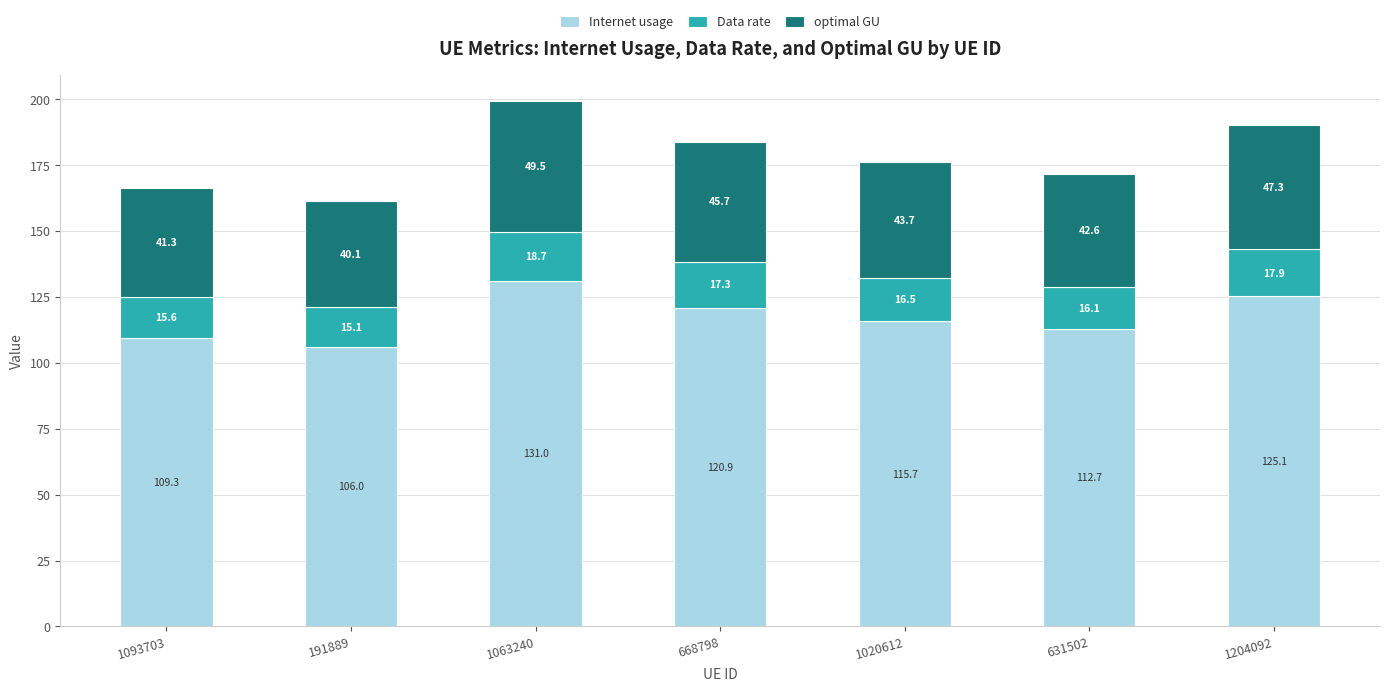

The Internet usage series shows 173.8 at 631502. True or false?

False